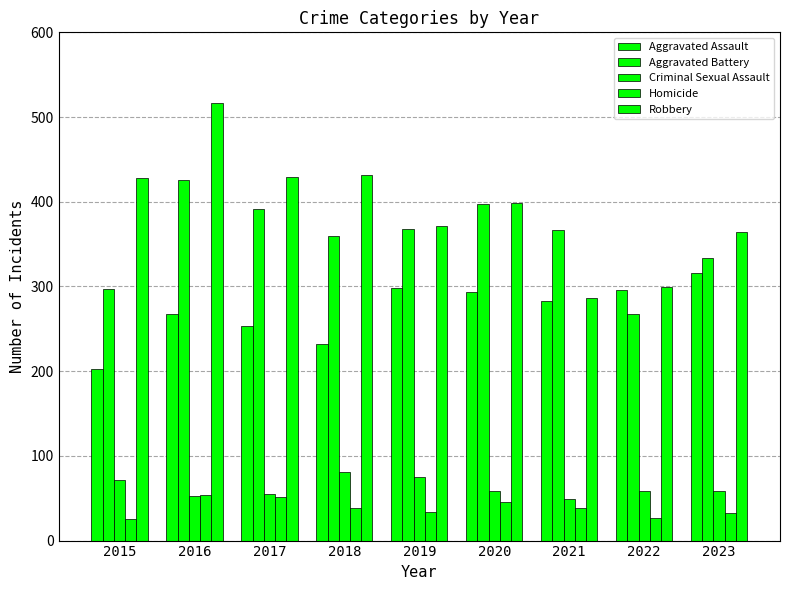

Which has a higher value, 2021 or 2015?

2021